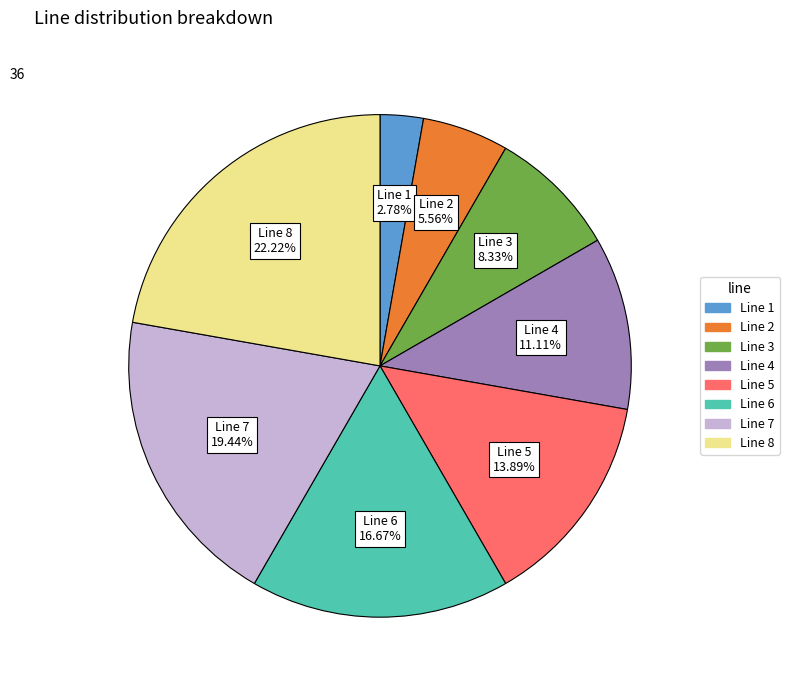

Does any single category account for the majority?

No